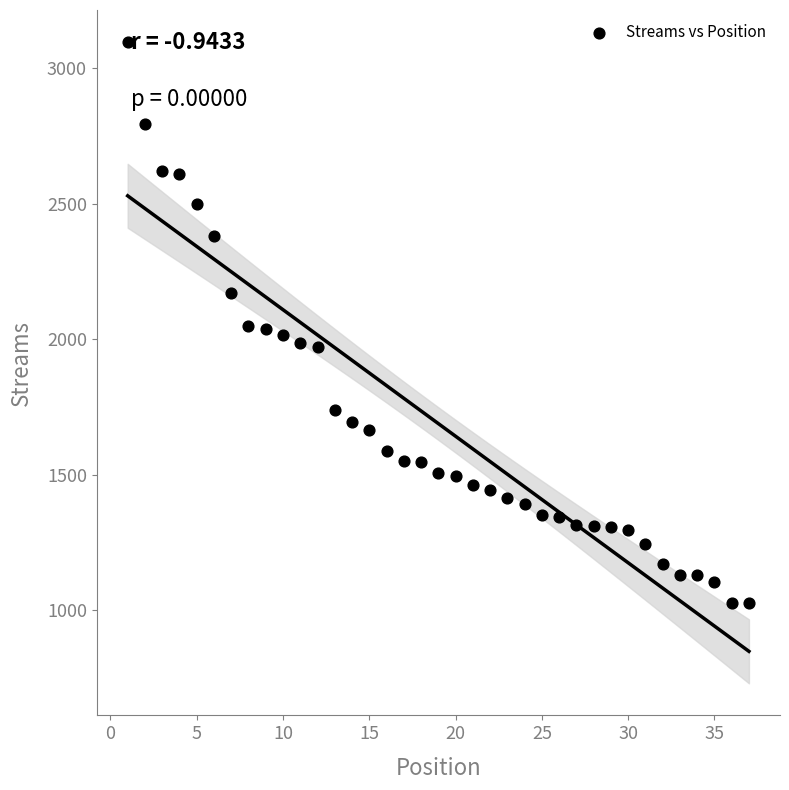

What is the range of Y values (max minus min)?

2072